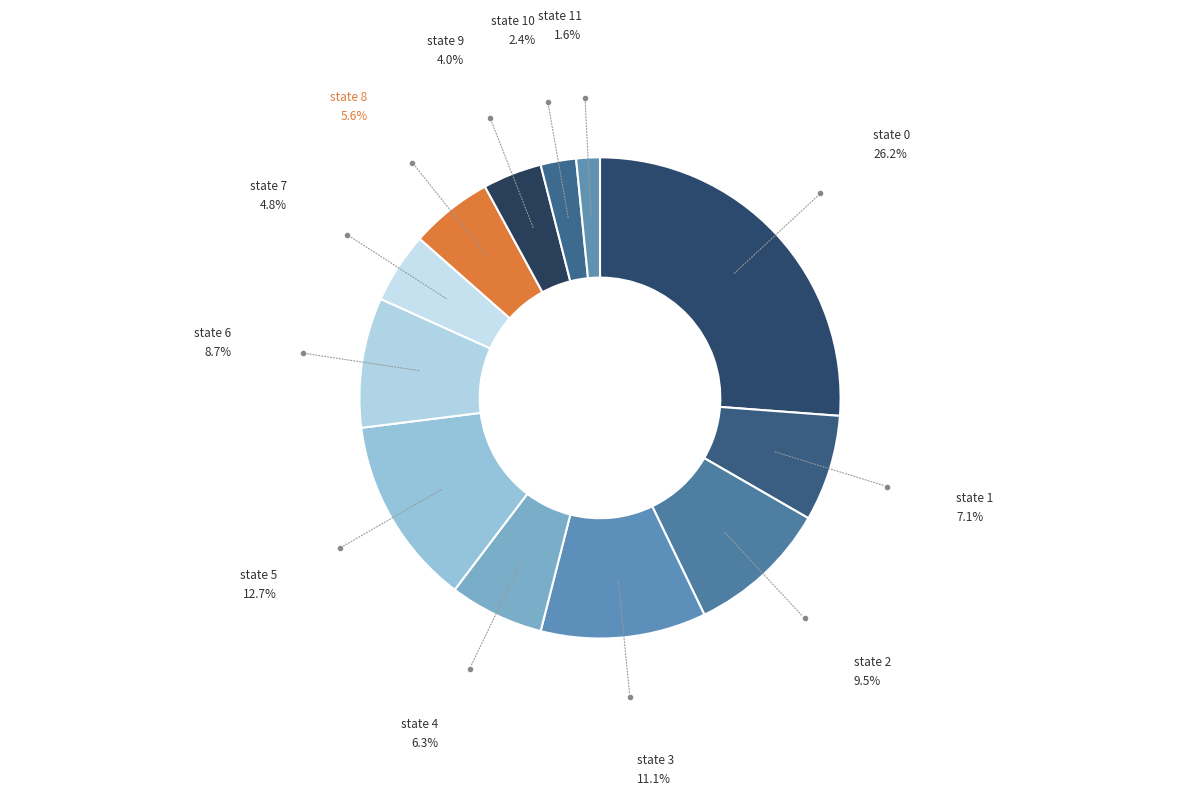

Is there any slice that represents more than half of the pie?

No